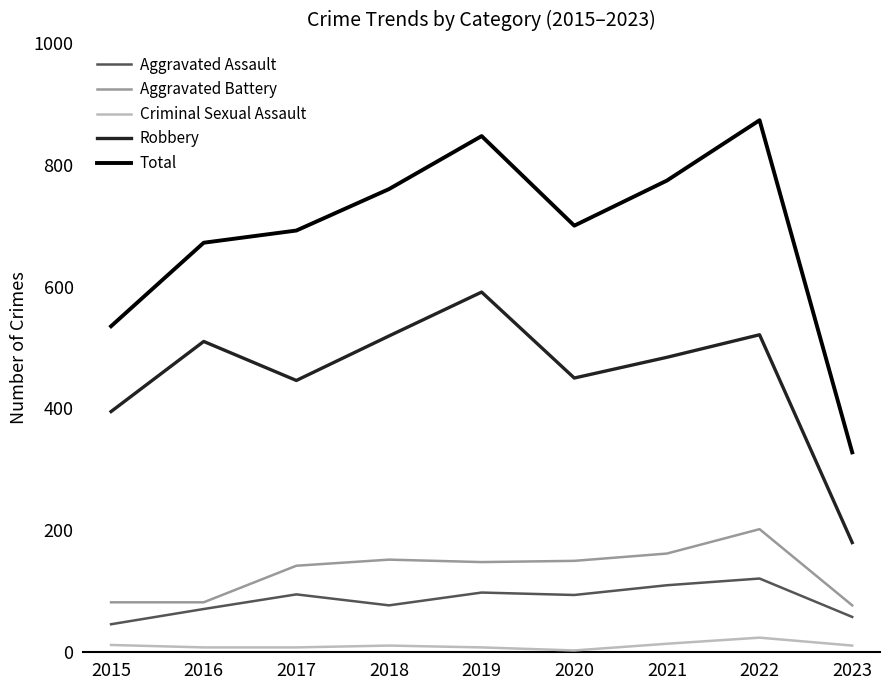

What is the spread (max minus min) of values at 2016?

664